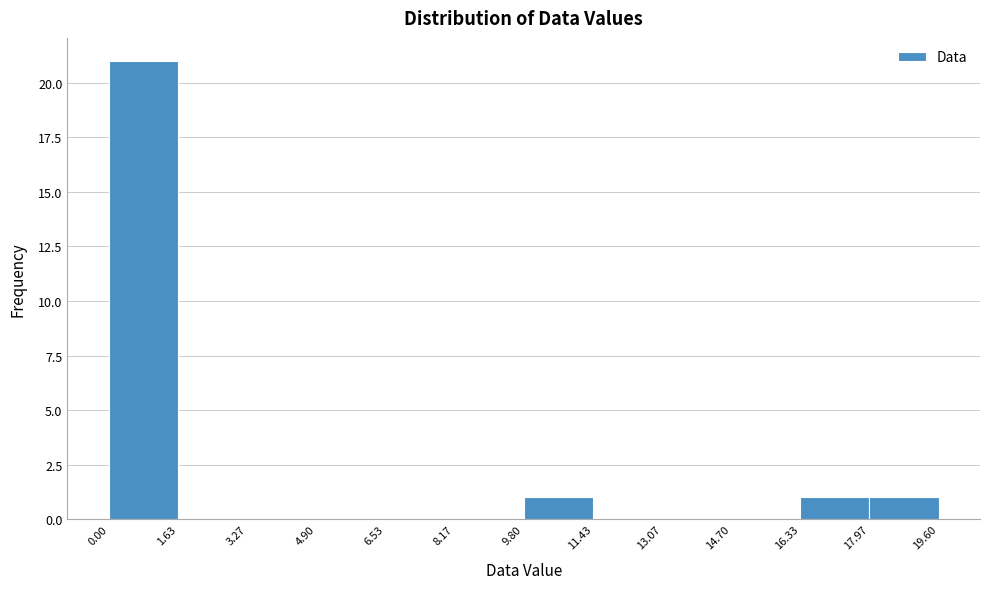

Reading left to right, list every bar in this chart as the range it spans on the x-axis followed by its height. The values are not printed on the chart, so give them approximately, as read against the axis.

0.00 to 1.63: 21
1.63 to 3.27: 0
3.27 to 4.90: 0
4.90 to 6.53: 0
6.53 to 8.17: 0
8.17 to 9.80: 0
9.80 to 11.43: 1
11.43 to 13.07: 0
13.07 to 14.70: 0
14.70 to 16.33: 0
16.33 to 17.97: 1
17.97 to 19.60: 1